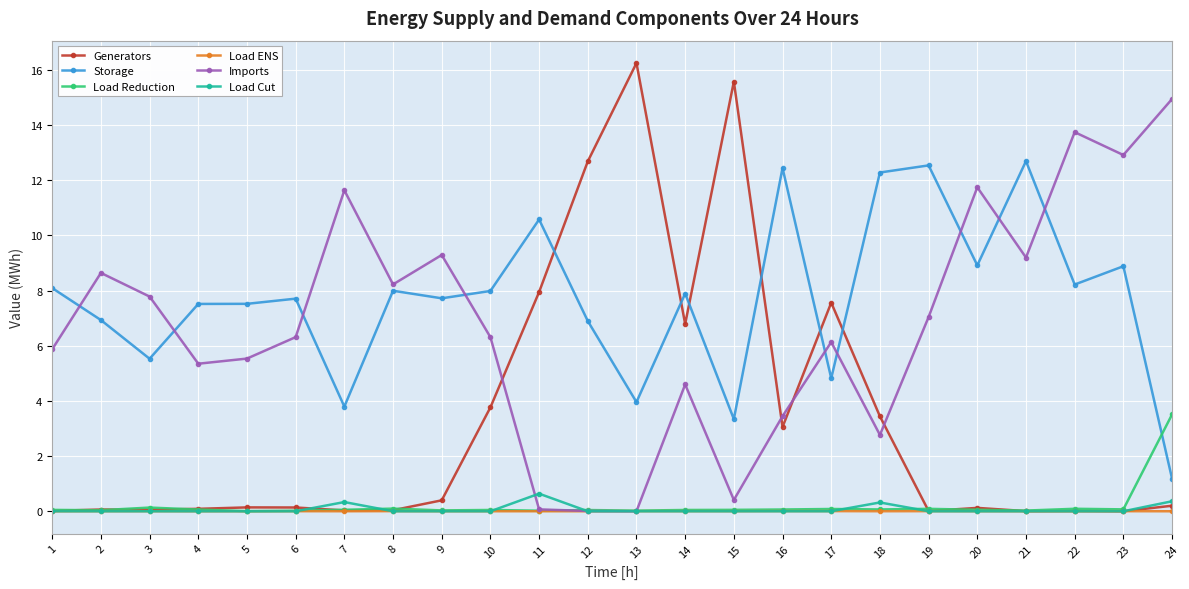

True or false: Generators has a value of 11.0 at 17.

False